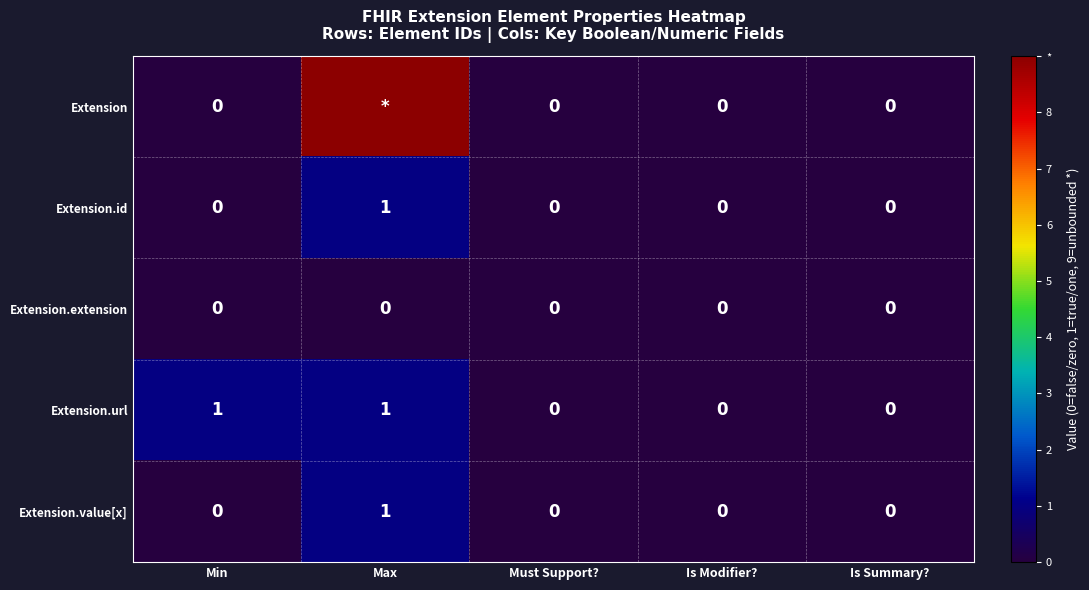

What is the sum of all Extension.value[x] values?

1